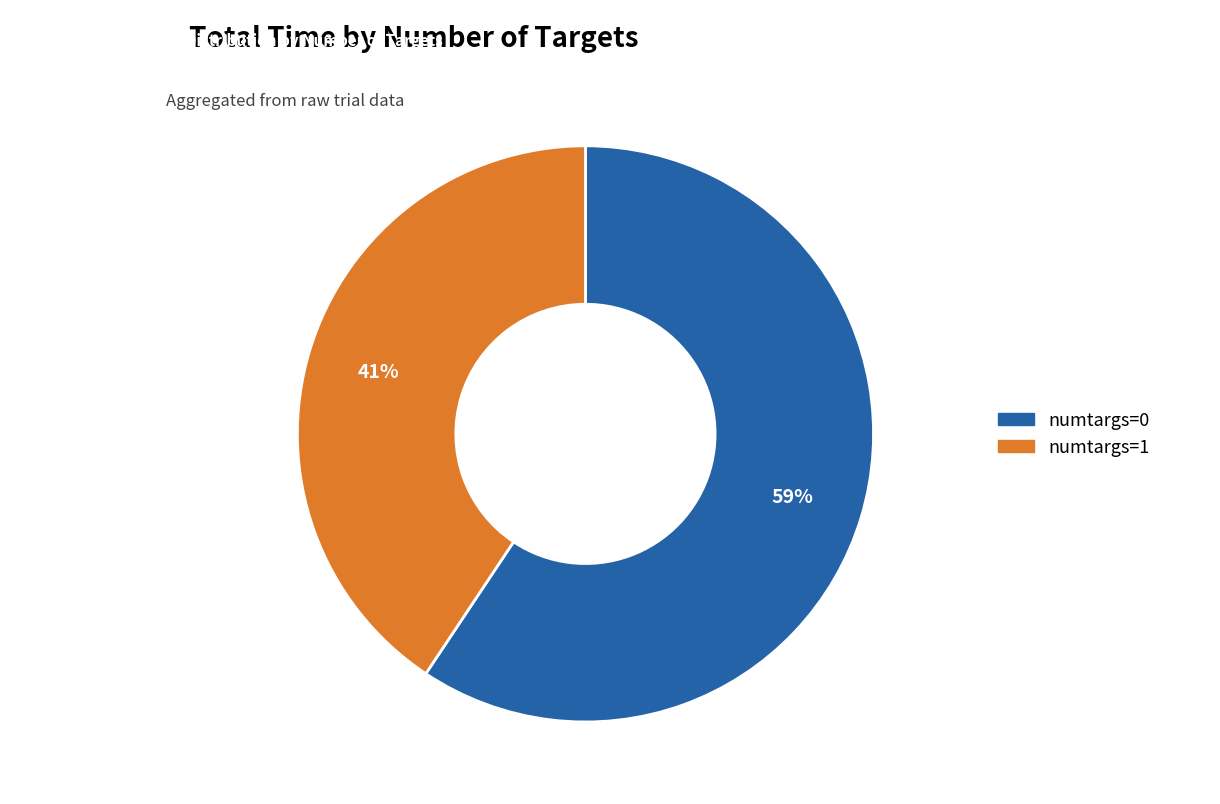

Is there any slice that represents more than half of the pie?

Yes